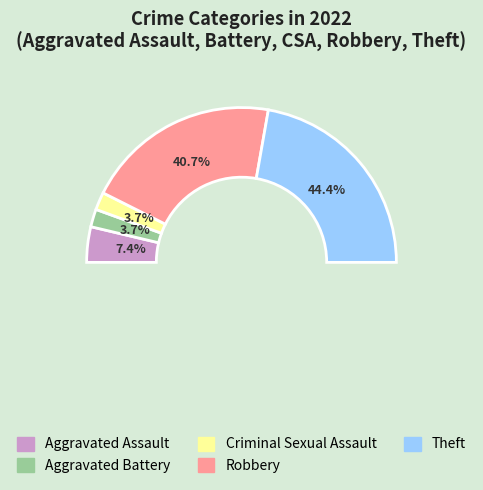

What percentage is the Criminal Sexual Assault slice, to the nearest percent?

4%